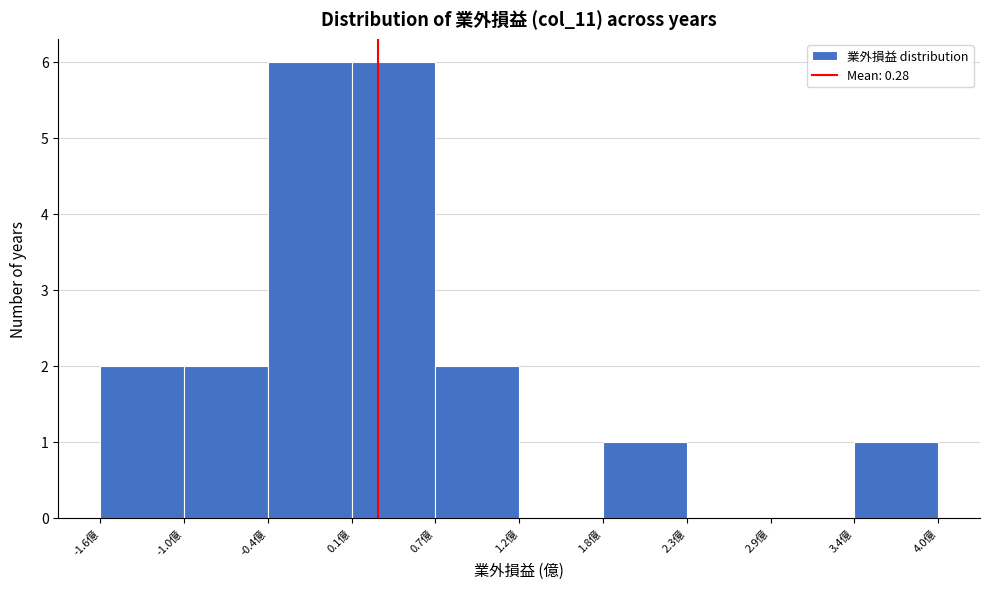

Reading left to right, list every bar in this chart as the range it spans on the x-axis followed by its height. Neither the bar edges nor the heights are printed on the chart, so give them approximately, as read against the axes.

-1.5 to -1.0: 2
-1.0 to -0.4: 2
-0.4 to 0.1: 6
0.1 to 0.7: 6
0.7 to 1.2: 2
1.2 to 1.8: 0
1.8 to 2.3: 1
2.3 to 2.9: 0
2.9 to 3.4: 0
3.4 to 4.0: 1